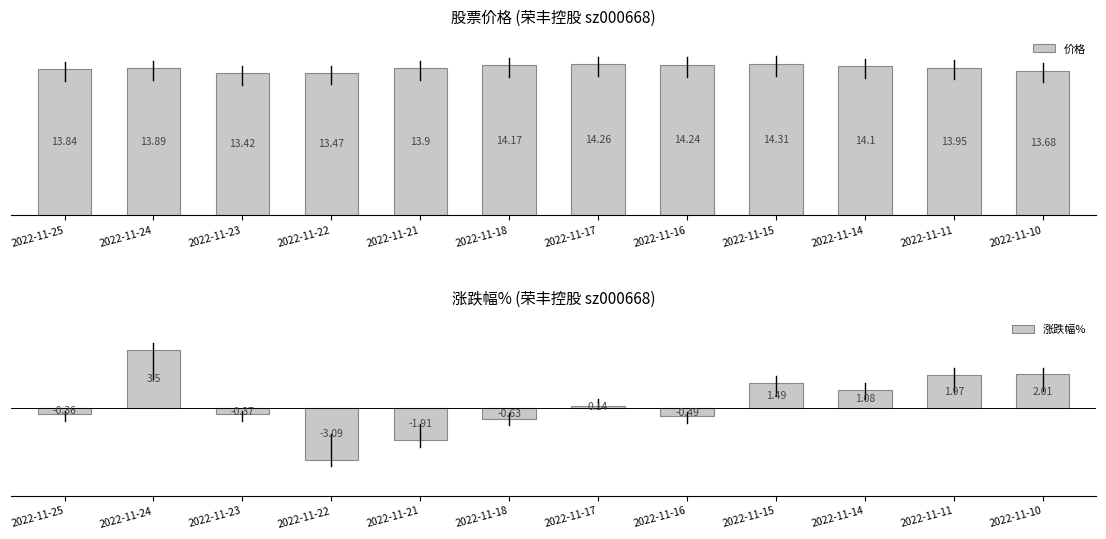

Which series has the largest total across all categories?

价格